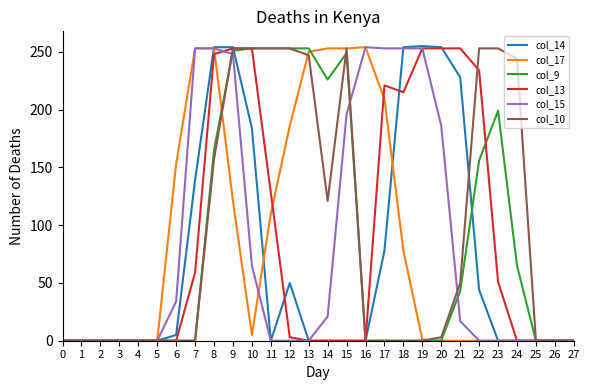

The col_9 series shows 0 at 27. True or false?

True